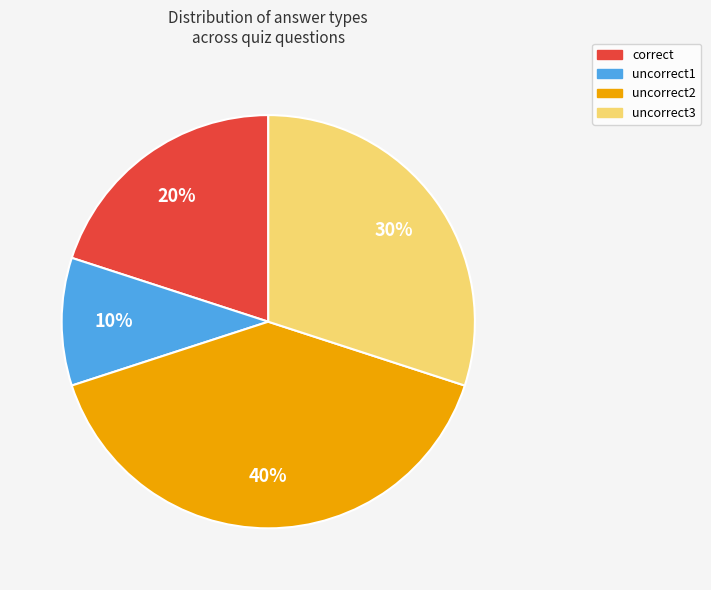

The correct slice represents 26% of the pie. True or false?

False